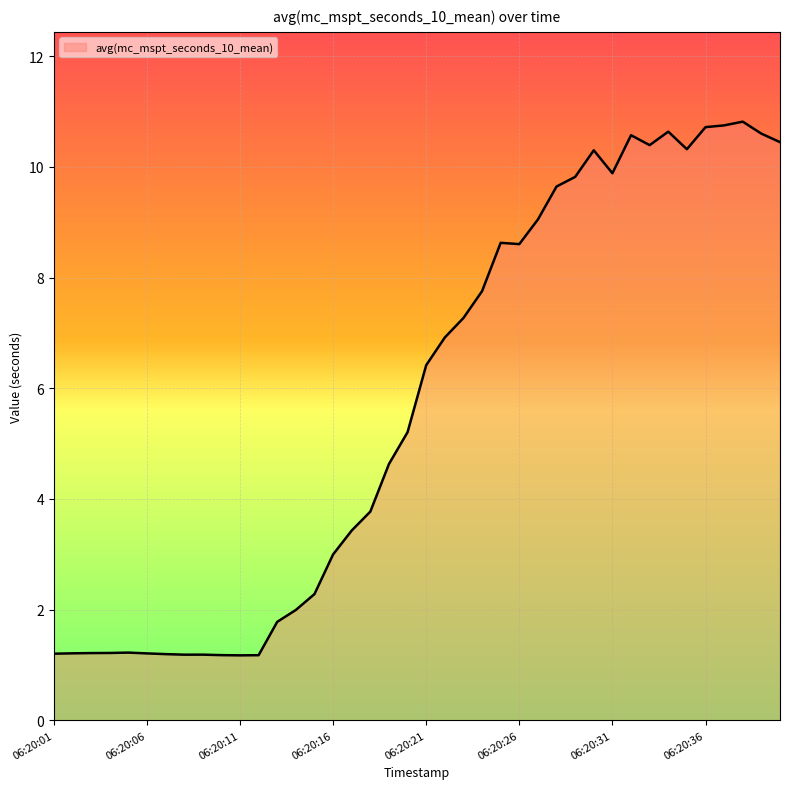

What is the greatest value displayed?

10.8